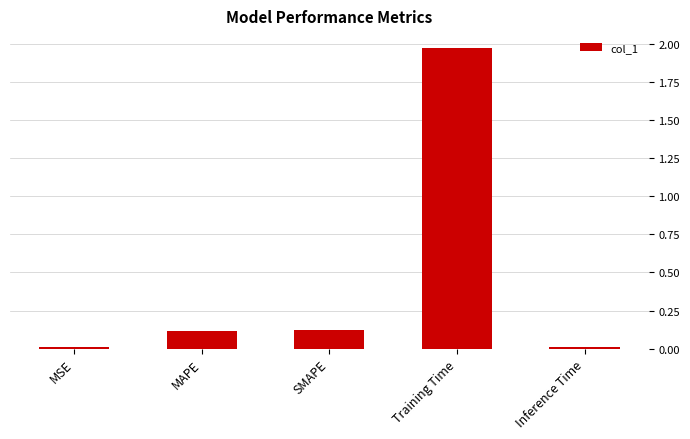

What is the label of the 4th bar from the right?

MAPE